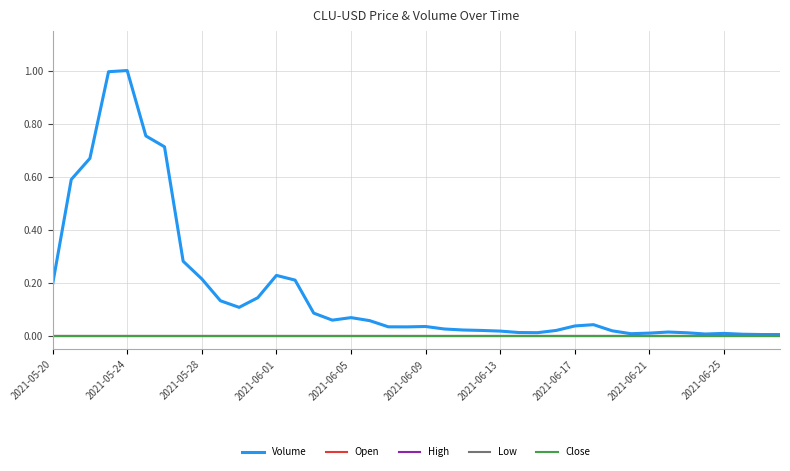

Is this an area chart (filled region under the line)?

No